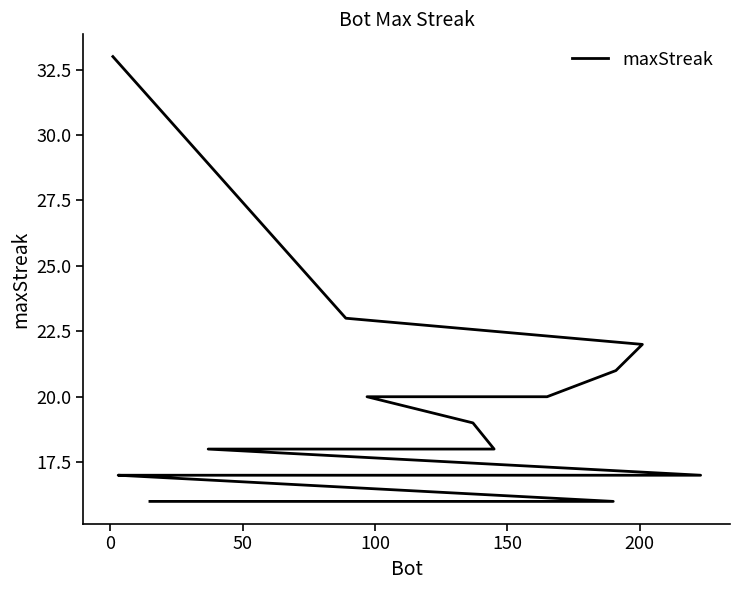

What is the smallest value displayed?

16